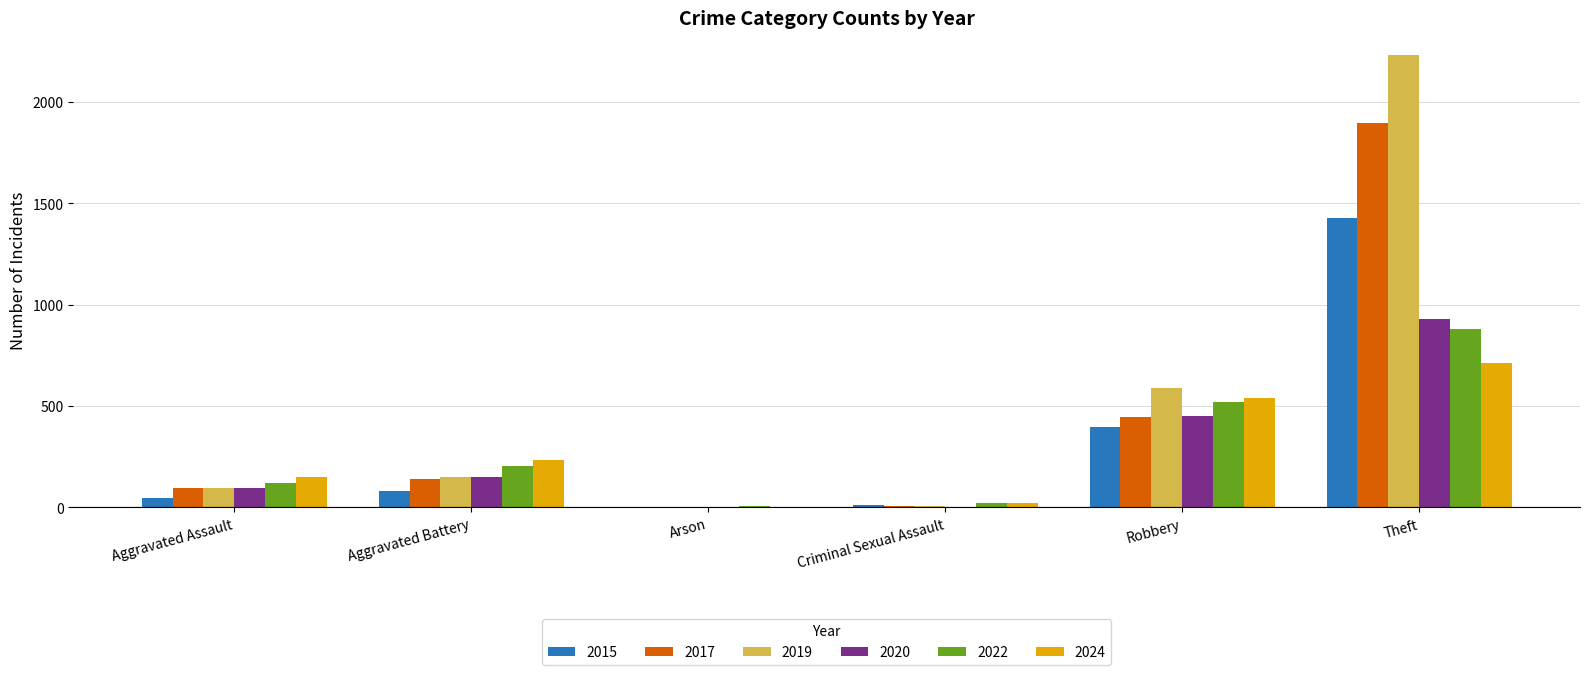

How many data points does each series have?

6